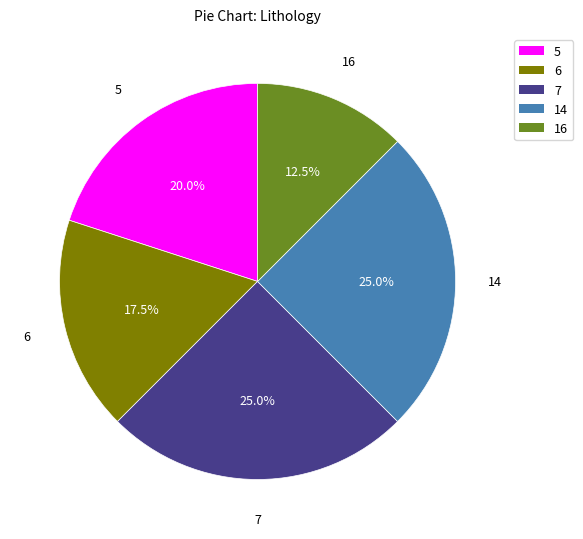

Which category has the smallest portion of the pie?

16